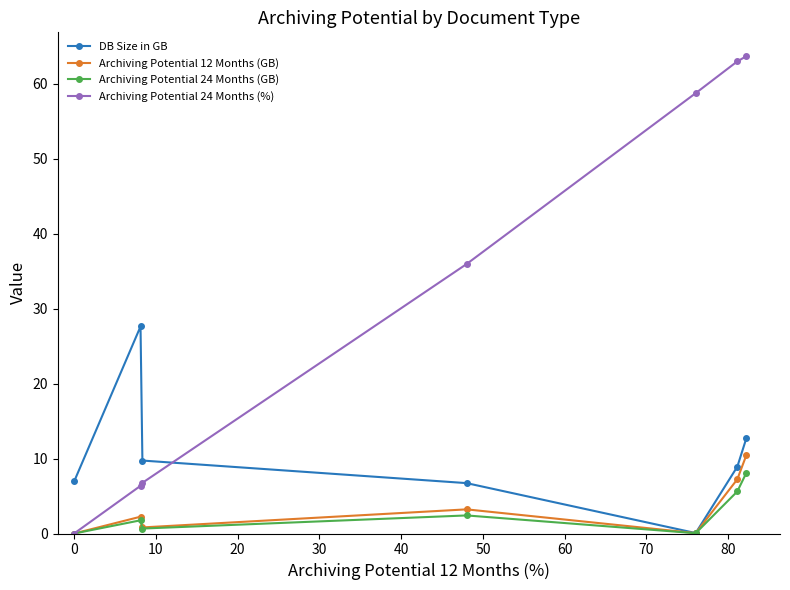

What is the value of the DB Size in GB point at the 2nd from the left?

27.6